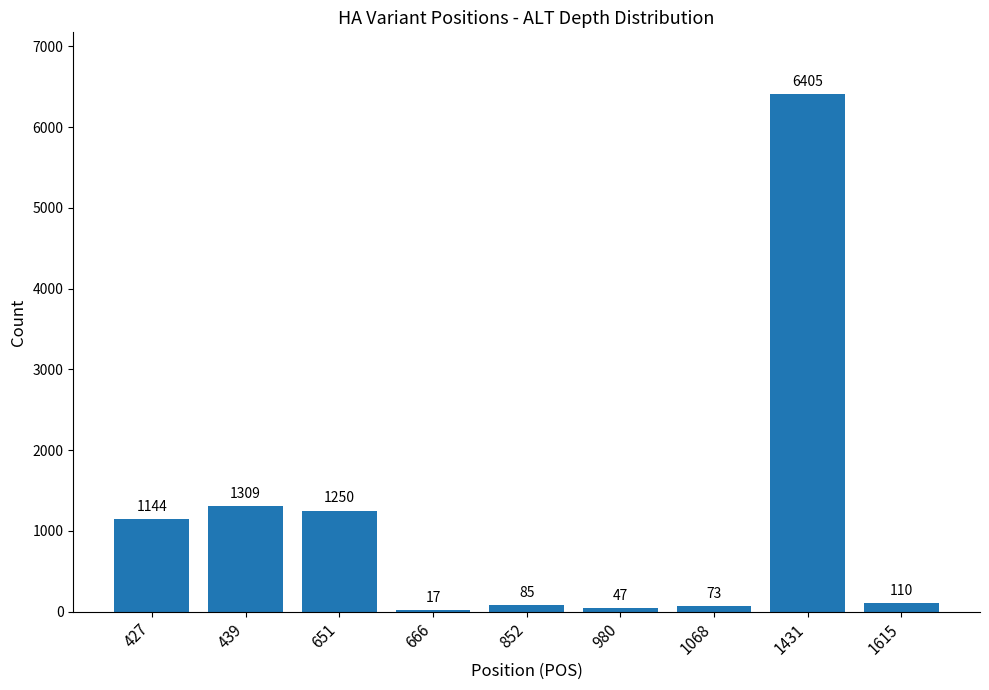

Approximately how many times larger is the value at 1431 compared to 1615?

58.2